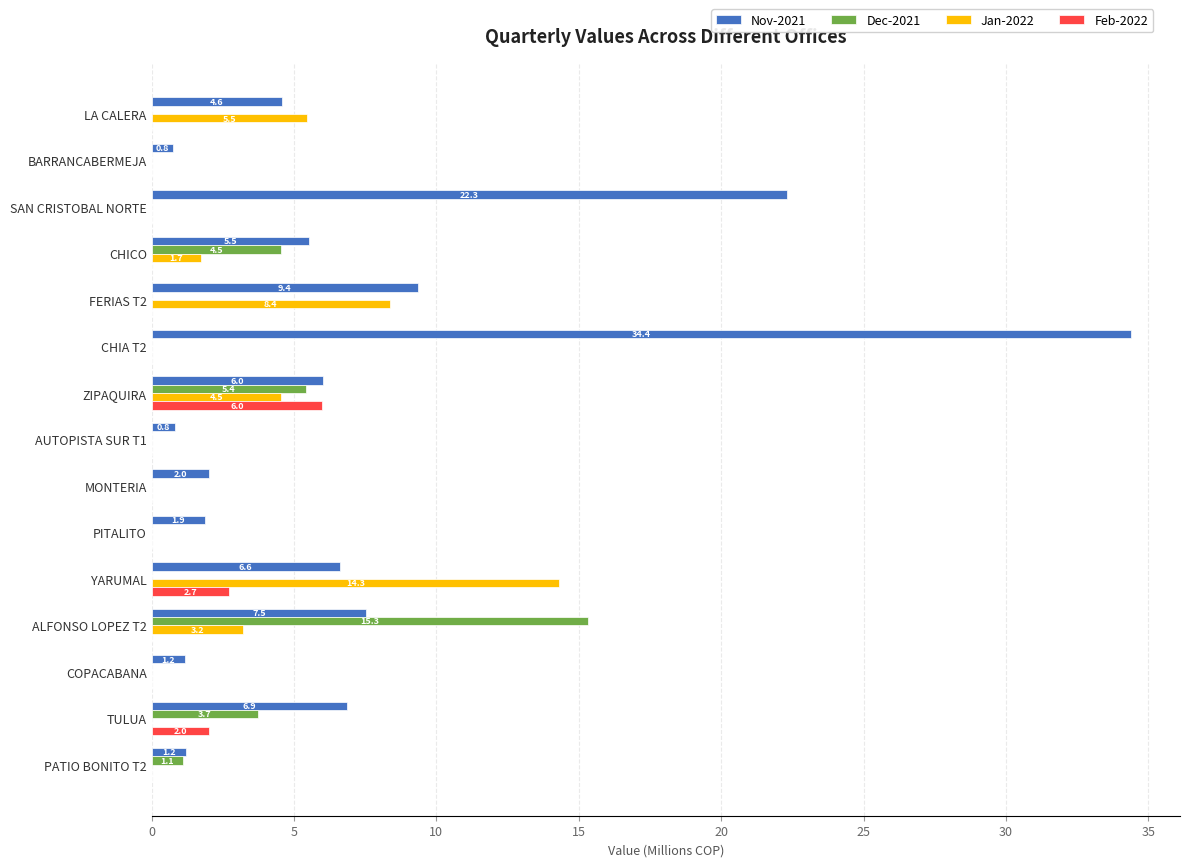

Is it true that Jan-2022 equals 8.1 at PITALITO?

False